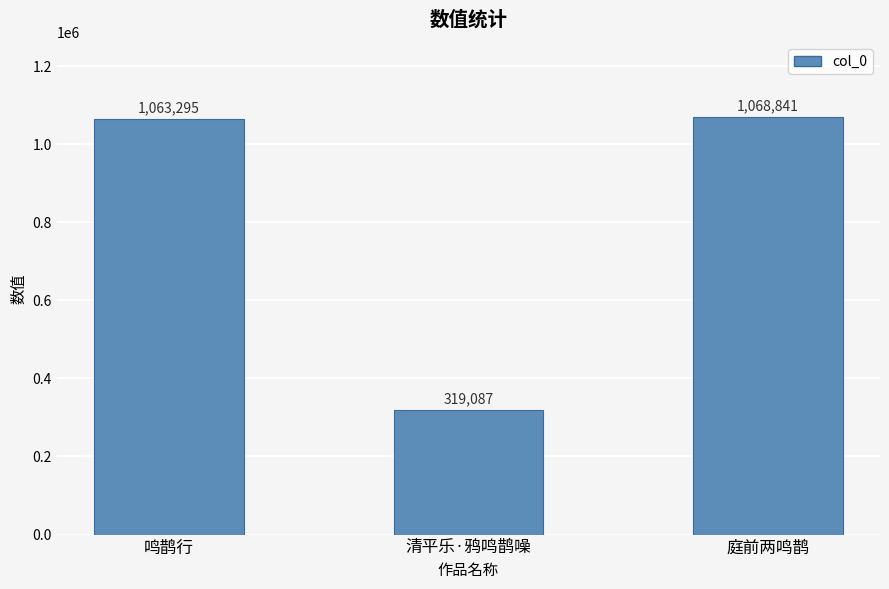

How many values are below 1063295?

1